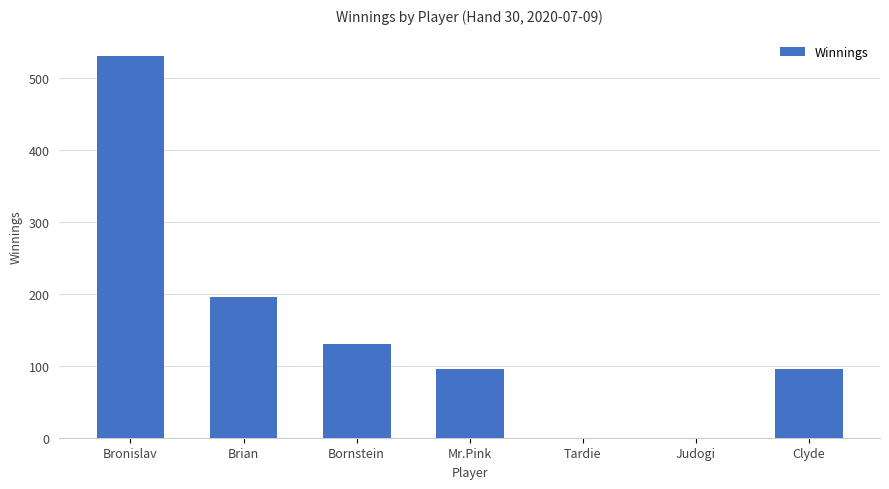

What is the maximum value shown in the chart?

530